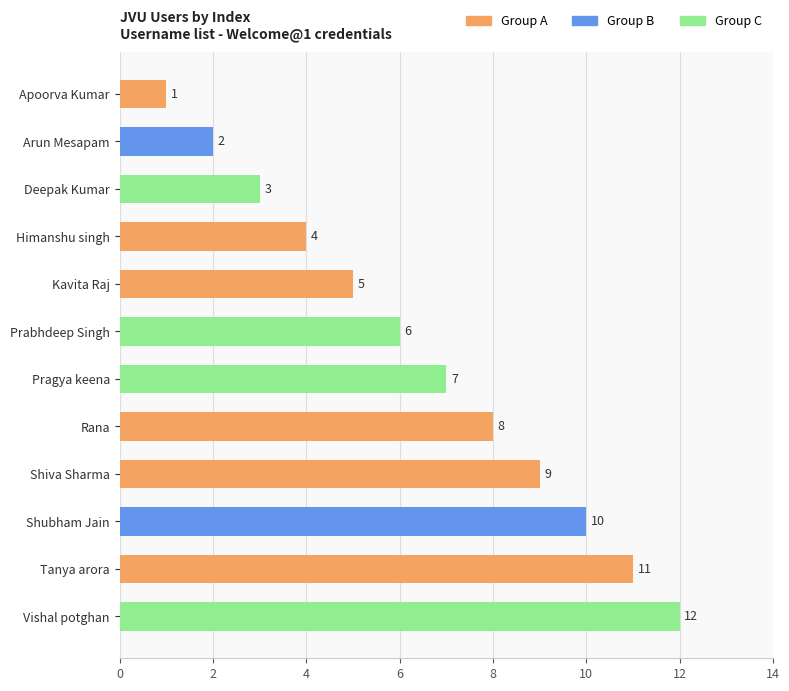

At which label is the value closest to 6?

Prabhdeep Singh